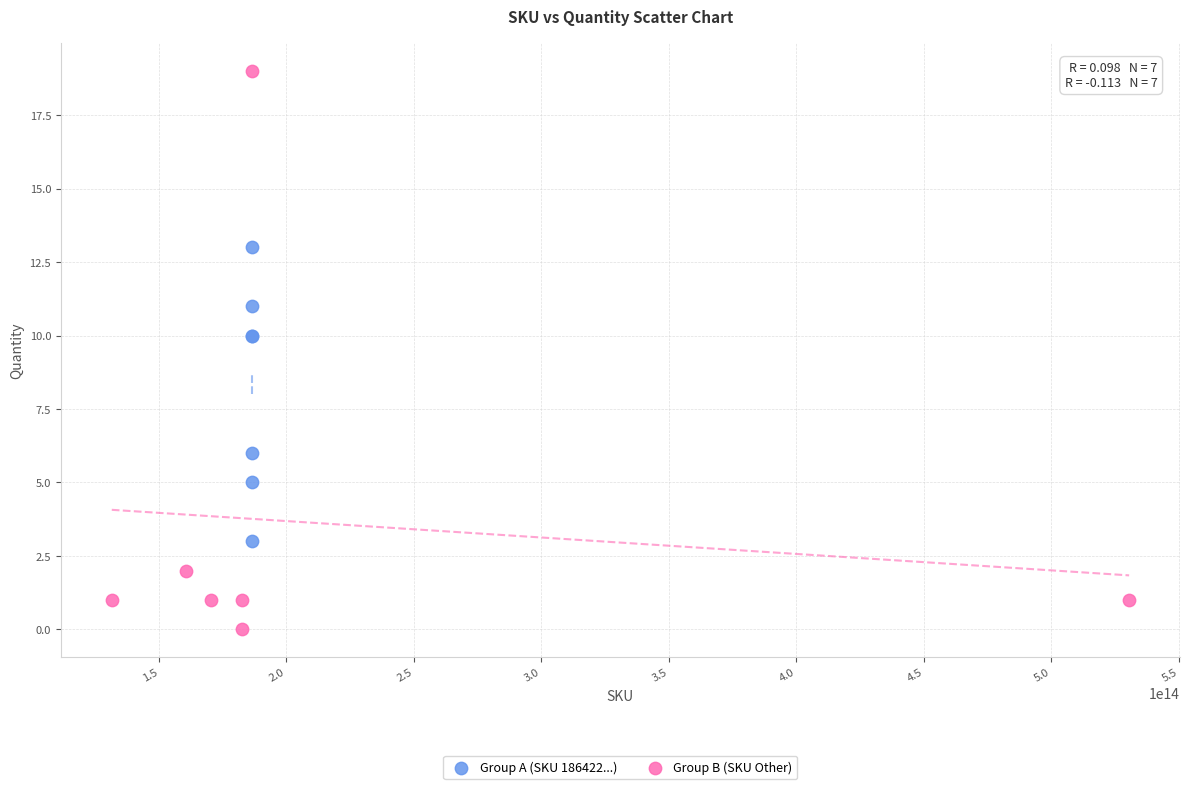

Which series has the widest spread of Y values?

Group B (SKU Other)